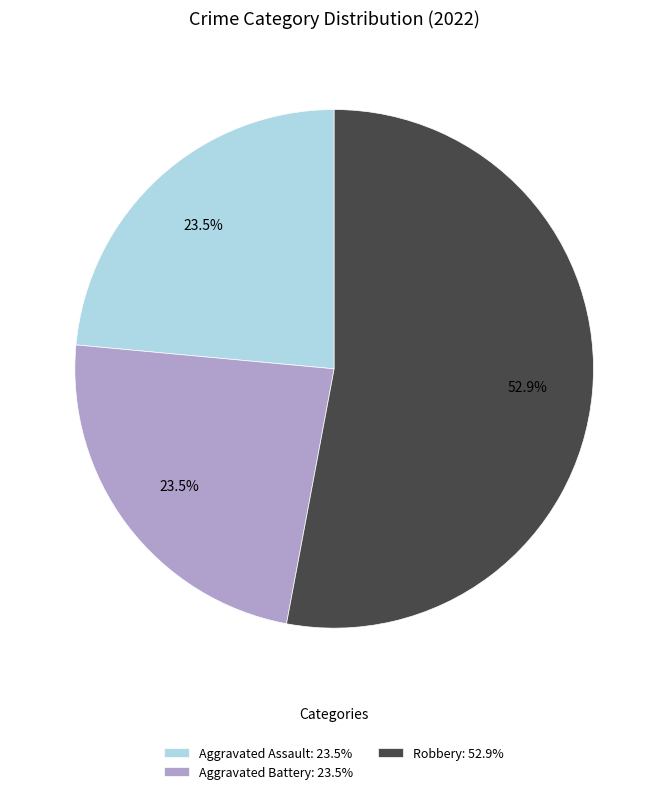

What is the largest slice in the pie chart?

Robbery: 52.9%